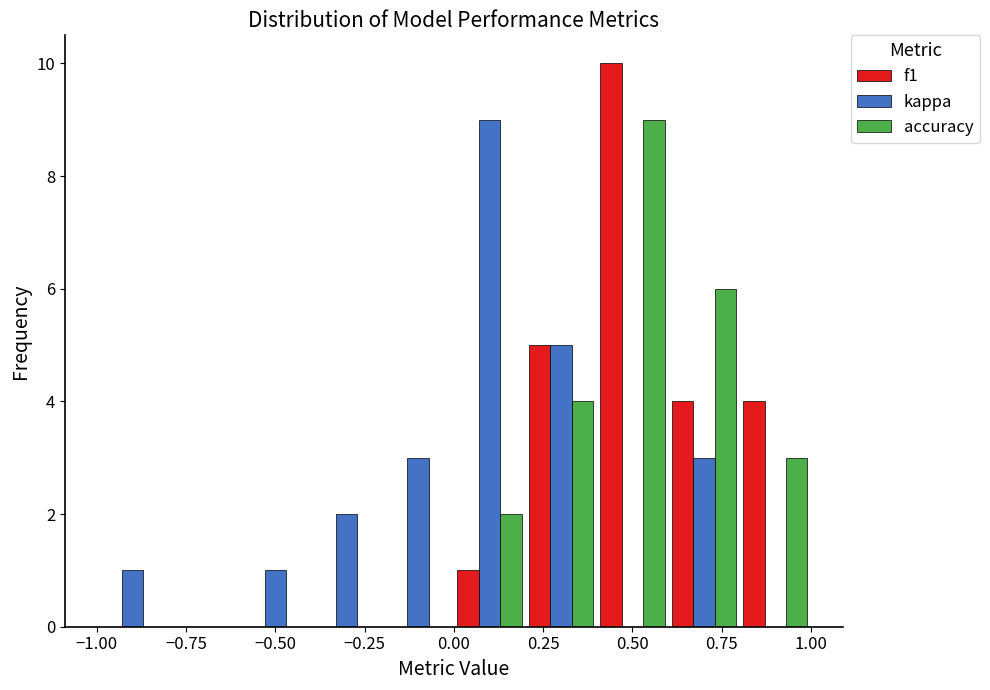

Reading left to right, transcribe this chart: for each range on the x-axis, give the height of each series' bar. The values are not printed on the chart, so give them approximately, as read against the axis.

-1.0 to -0.8: f1=0	kappa=1	accuracy=0
-0.8 to -0.6: f1=0	kappa=0	accuracy=0
-0.6 to -0.4: f1=0	kappa=1	accuracy=0
-0.4 to -0.2: f1=0	kappa=2	accuracy=0
-0.2 to 0.0: f1=0	kappa=3	accuracy=0
0.0 to 0.2: f1=1	kappa=9	accuracy=2
0.2 to 0.4: f1=5	kappa=5	accuracy=4
0.4 to 0.6: f1=10	kappa=0	accuracy=9
0.6 to 0.8: f1=4	kappa=3	accuracy=6
0.8 to 1.0: f1=4	kappa=0	accuracy=3